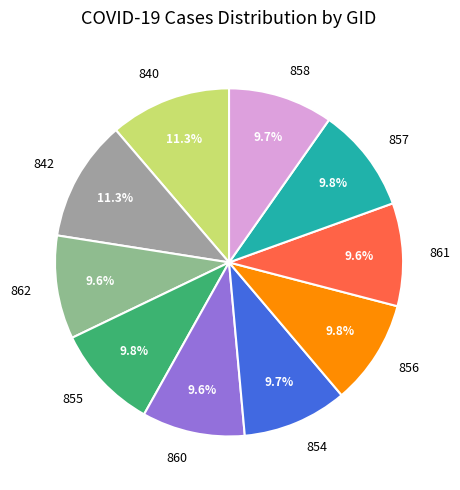

Does any single category account for the majority?

No